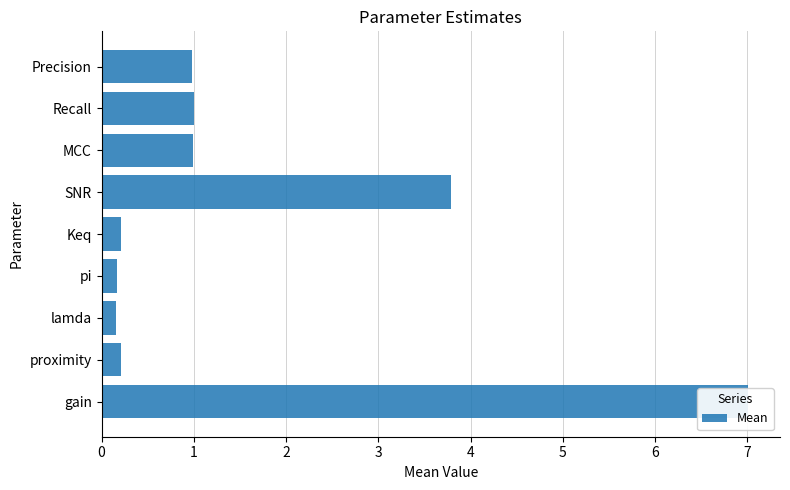

List the labels in order of value, smallest first.

lamda, pi, proximity, Keq, Precision, MCC, Recall, SNR, gain